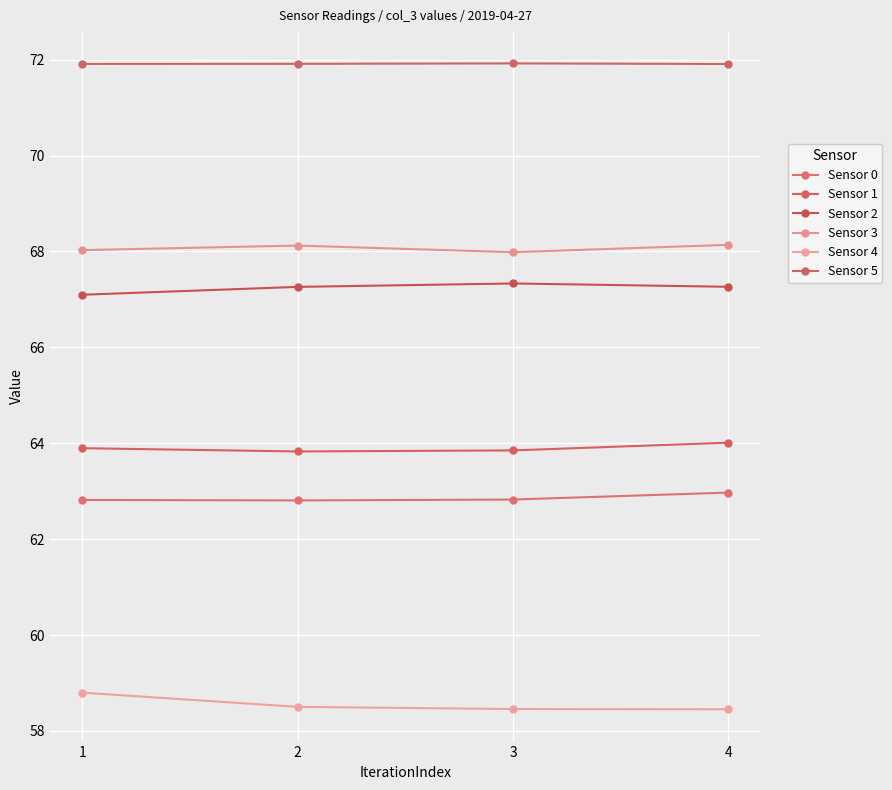

True or false: Sensor 2 and Sensor 3 cross at least once.

False